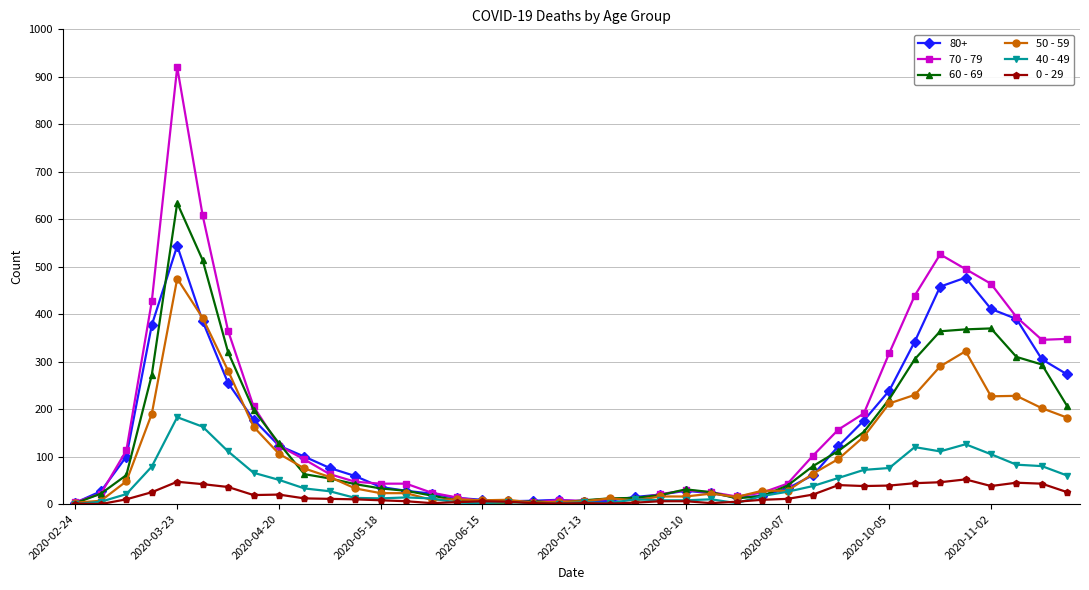

Rank the series by their maximum value, from lowest to highest.

0 - 29, 40 - 49, 50 - 59, 80+, 60 - 69, 70 - 79